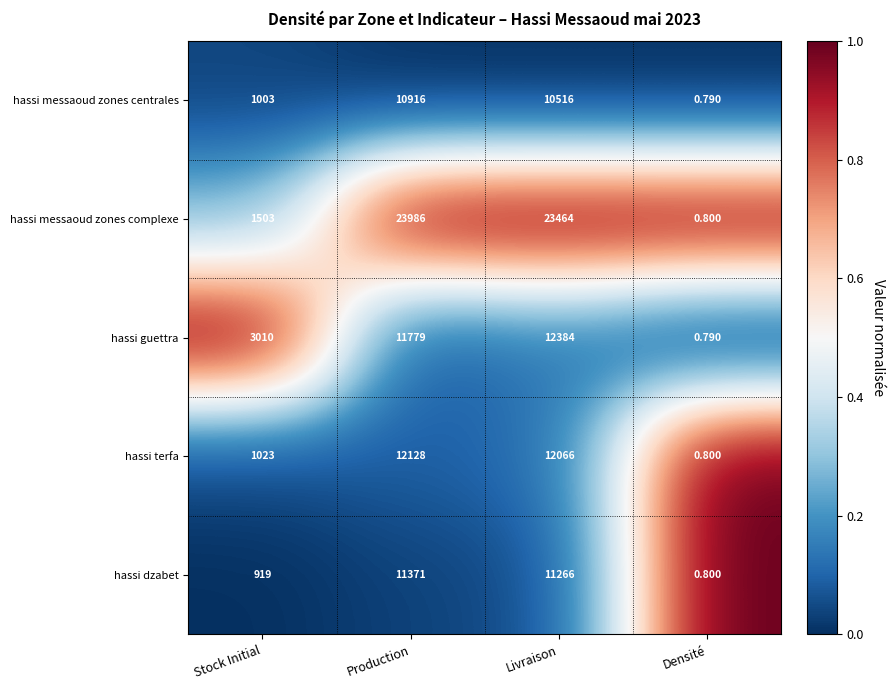

Which series has the widest spread of values?

hassi messaoud zones complexe